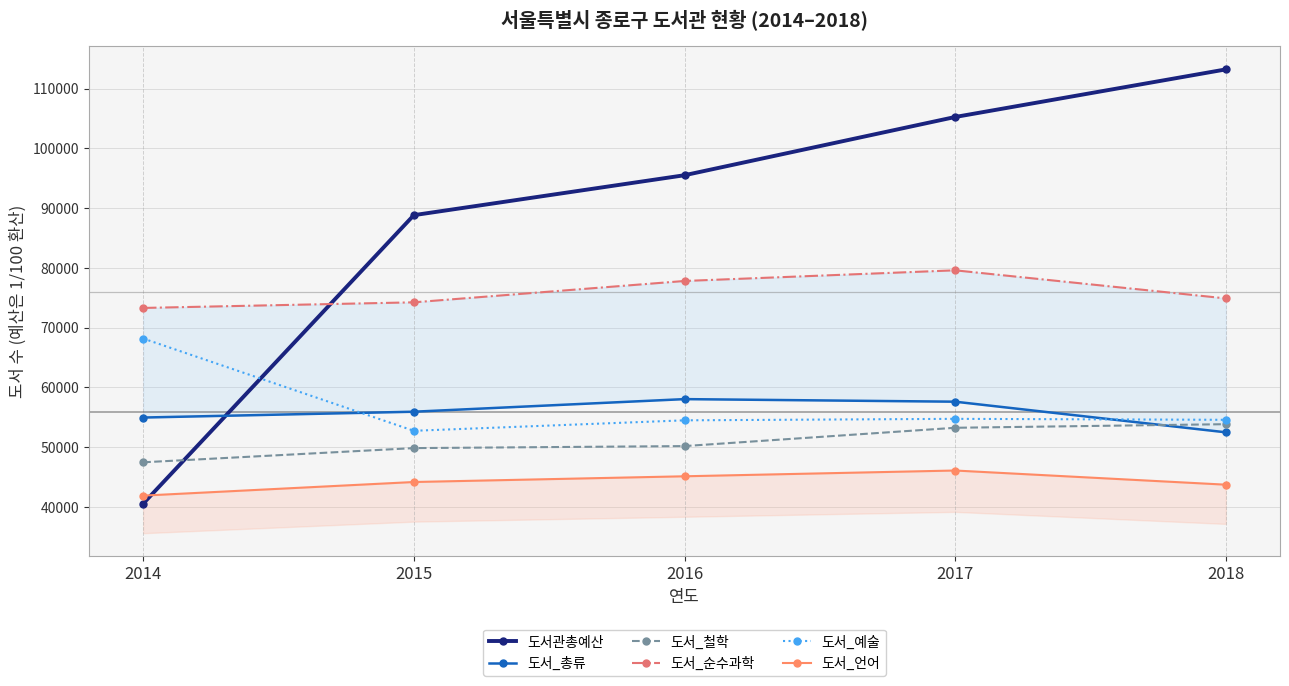

Reading left to right, list all the values displayed in this chart.

도서관총예산: 2014=40562.6	2015=88819.4	2016=95498.4	2017=105239.9	2018=113199.4
도서_총류: 2014=54971.0	2015=55945.0	2016=58052.0	2017=57621.0	2018=52499.0
도서_철학: 2014=47484.0	2015=49859.0	2016=50196.0	2017=53259.0	2018=53859.0
도서_순수과학: 2014=73302.0	2015=74241.0	2016=77812.0	2017=79595.0	2018=74897.0
도서_예술: 2014=68186.0	2015=52753.0	2016=54504.0	2017=54754.0	2018=54591.0
도서_언어: 2014=41912.0	2015=44188.0	2016=45146.0	2017=46111.0	2018=43741.0